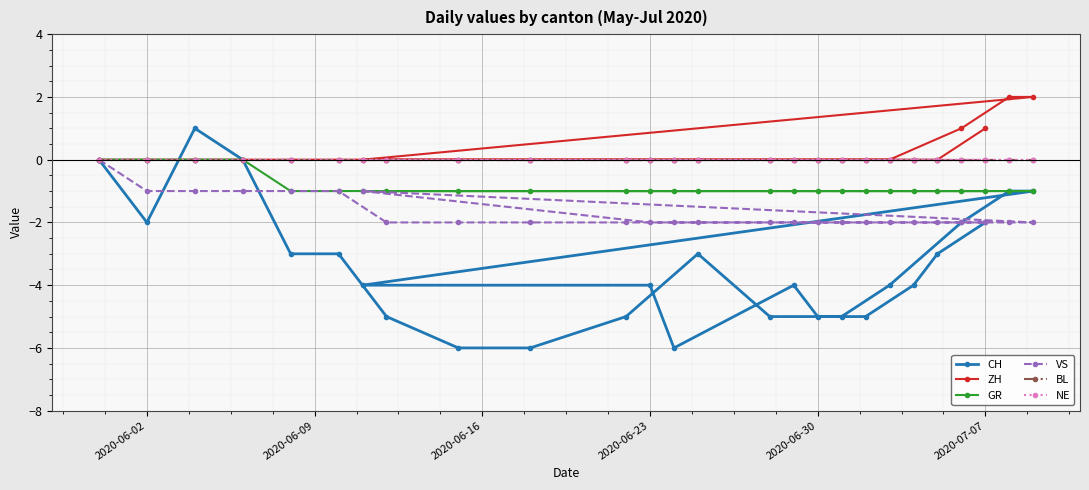

Where is VS nearest to the value -1?

2020-06-02